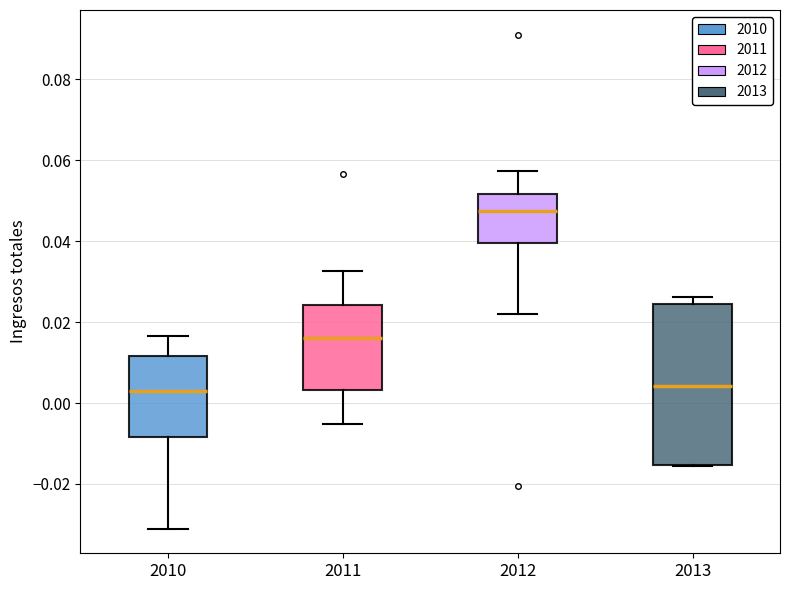

Reading left to right, transcribe this box plot: for each box, give where its median line is, the range the box spans, and where its two whiskers end, as read against the y-axis. The values are not printed on the chart, so give them approximately, as read against the axis.

2010: median 0.004, box -0.008 to 0.012, whiskers -0.032 to 0.016
2011: median 0.016, box 0.004 to 0.024, whiskers -0.006 to 0.032
2012: median 0.048, box 0.040 to 0.052, whiskers 0.022 to 0.058
2013: median 0.004, box -0.016 to 0.024, whiskers -0.016 to 0.026